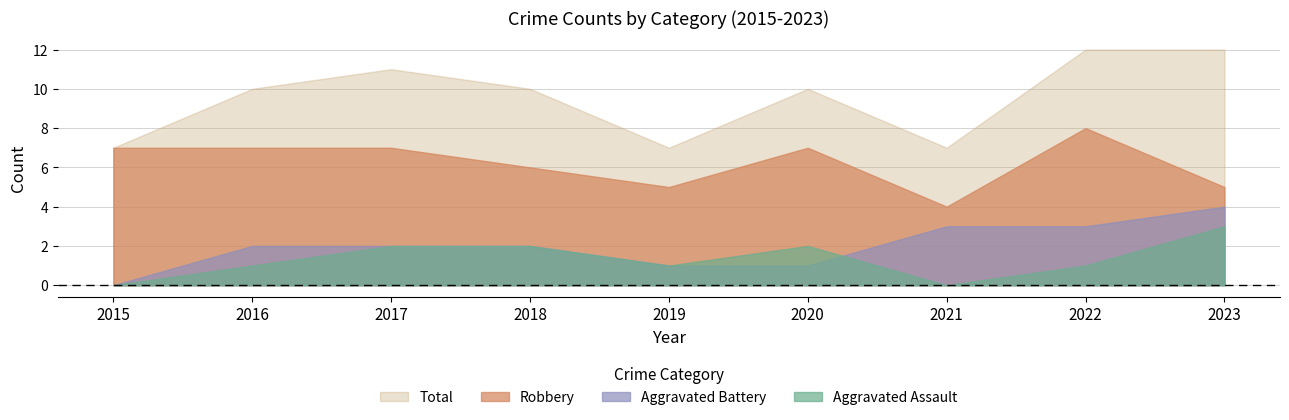

Is it true that Aggravated Battery equals 3 at 2021?

True